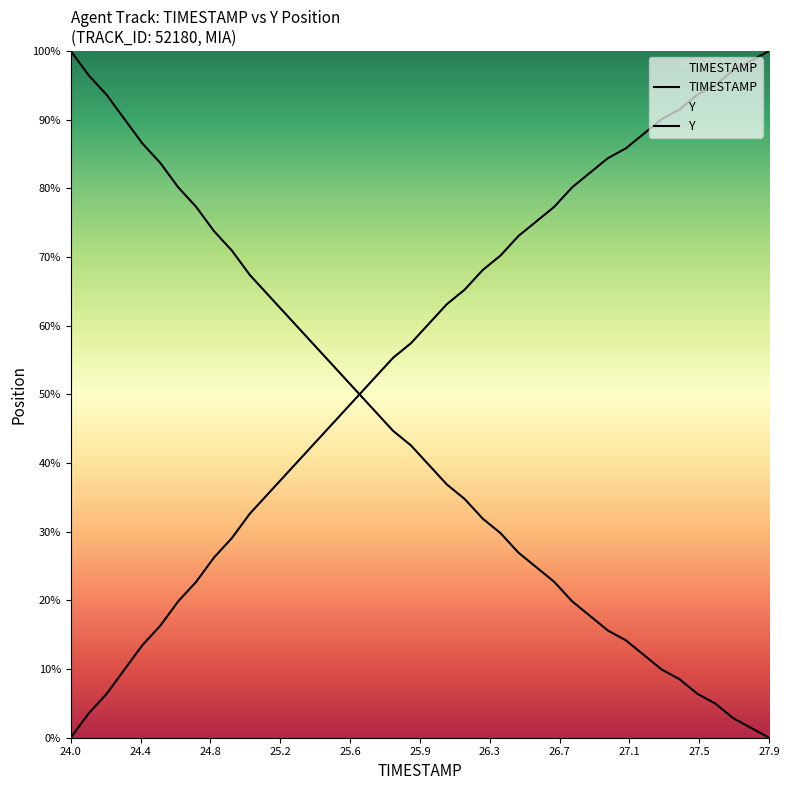

What is the average value of the Y series?

56.0